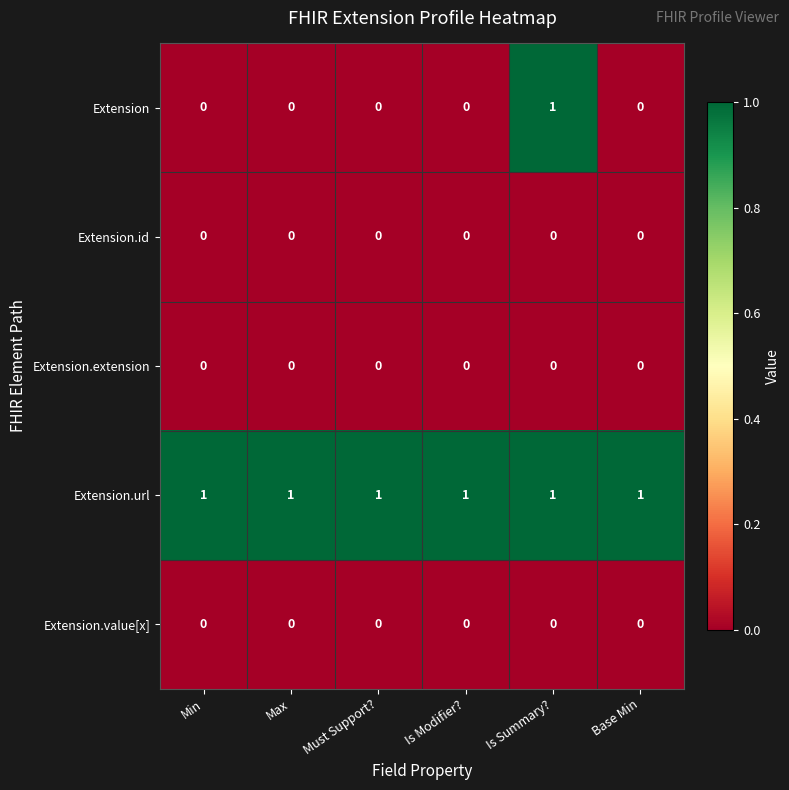

How many data points does each series have?

6